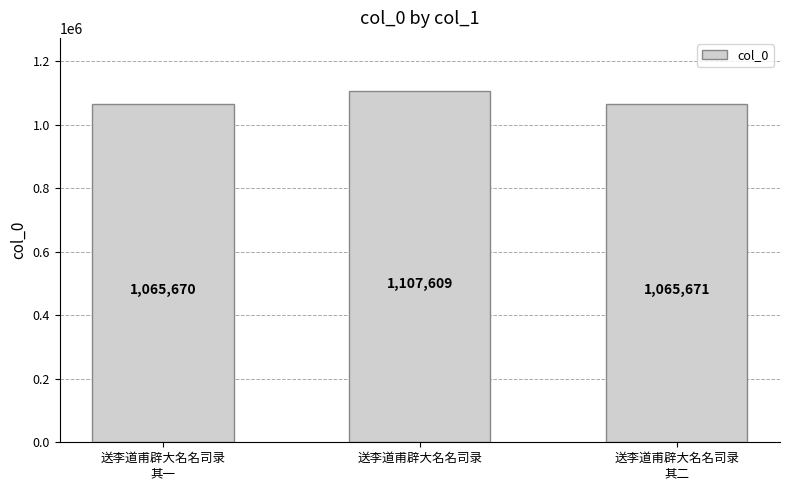

What is the label of the 3rd bar from the left?

送李道甫辟大名名司录
其二